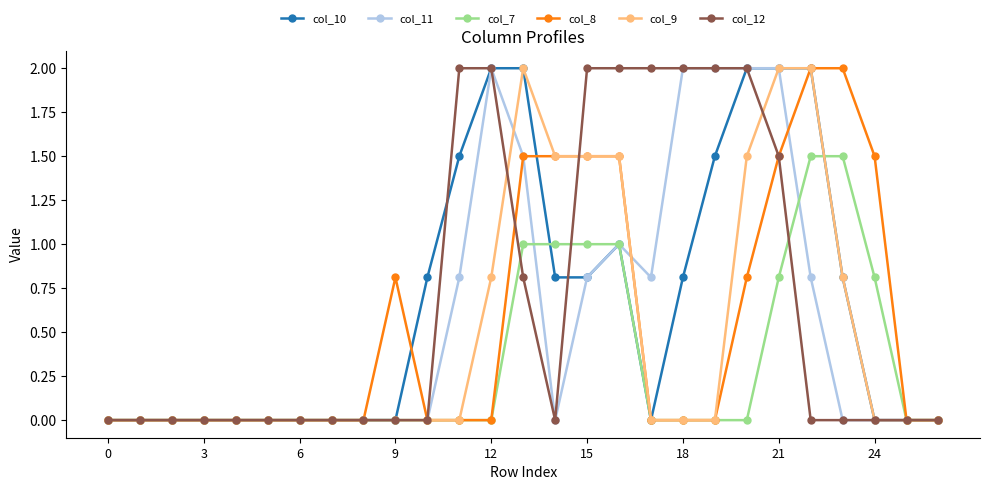

What is the value of the col_7 point at the 24th from the left?

1.5